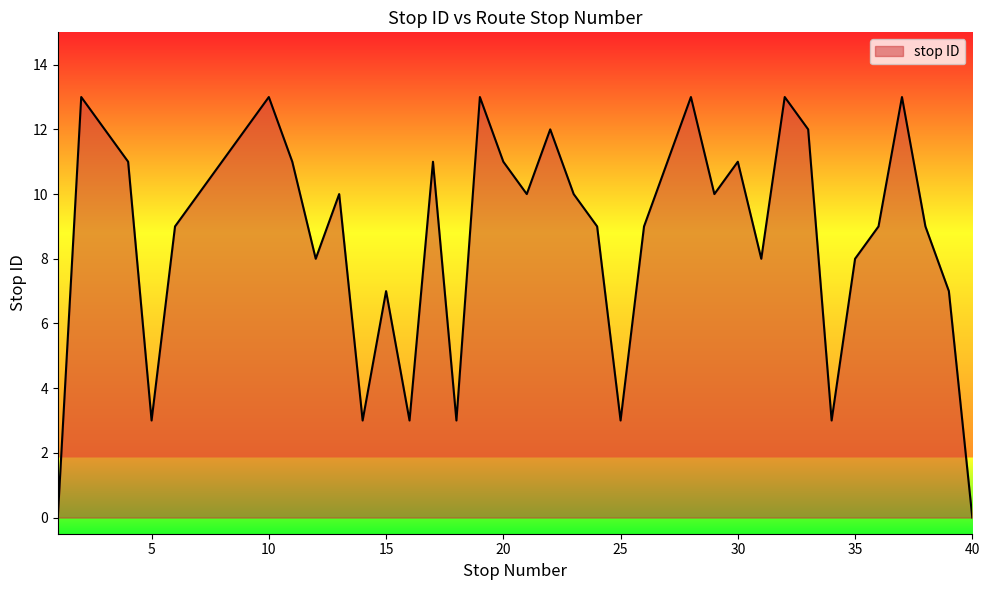

What is the difference between the maximum and minimum values?

13